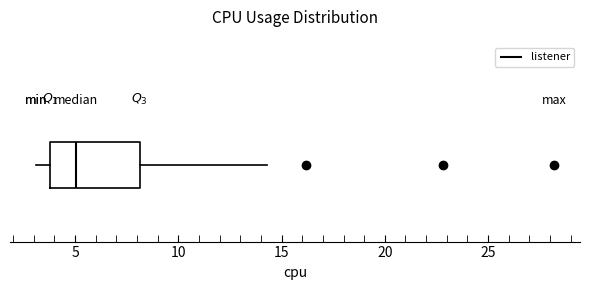

Where does the median line of the box sit on the x-axis? The values are not printed on the chart, so give them approximately, as read against the axis.

5.0